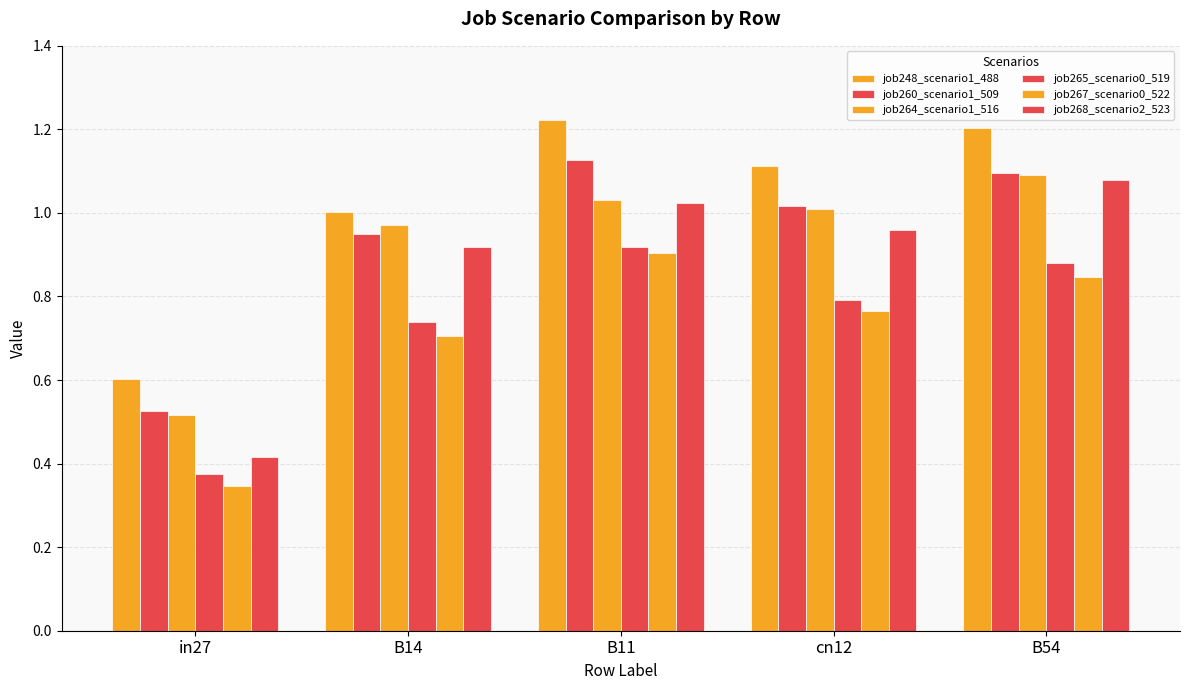

What position from the right is B11?

3